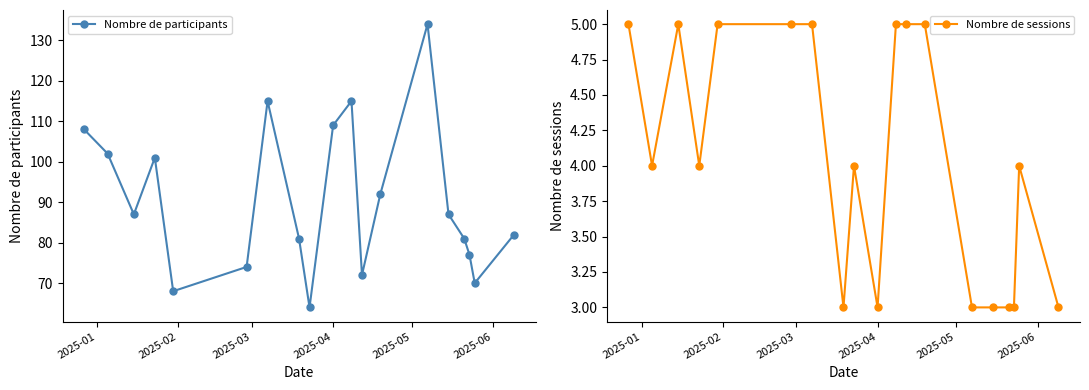

True or false: Nombre de participants has more than 0 points higher than both neighbors.

True